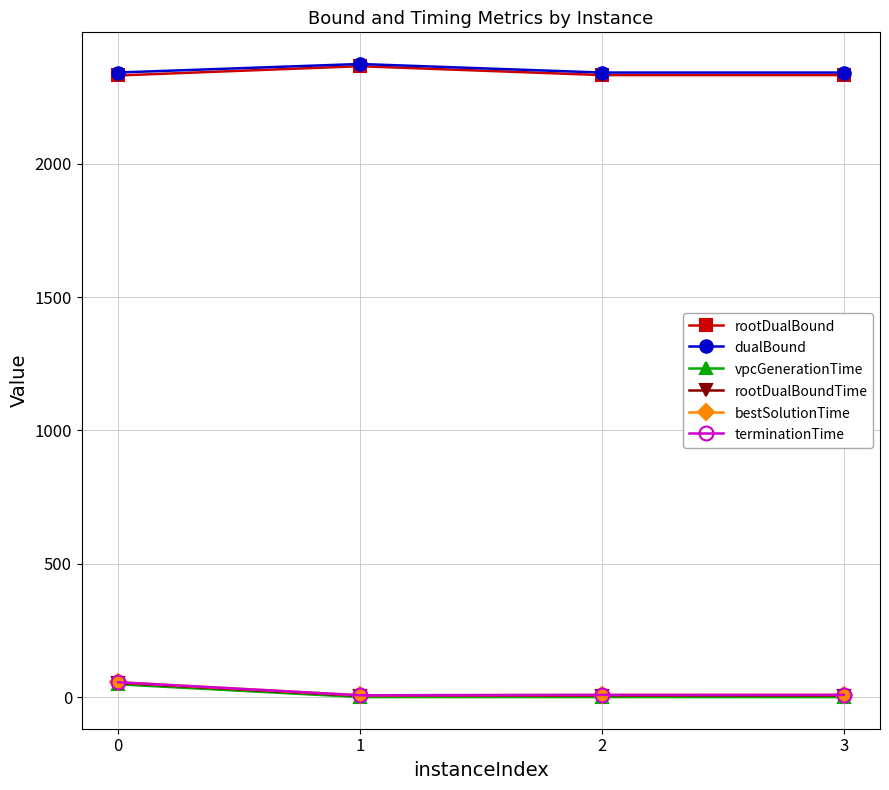

Between 0 and 3, which series saw the biggest shift?

vpcGenerationTime